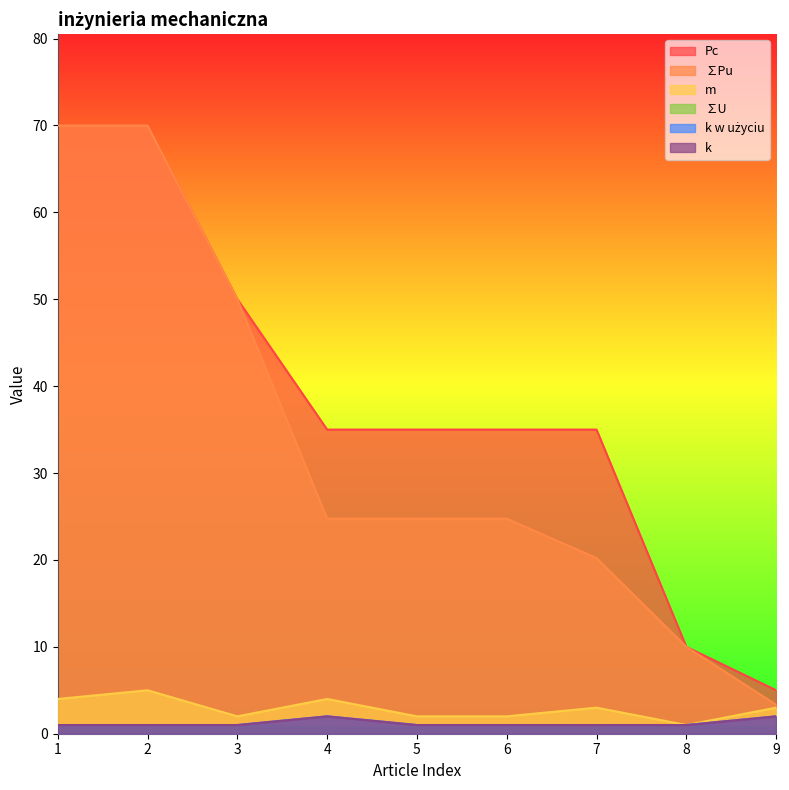

What is the spread (max minus min) of values at 8?

9.0